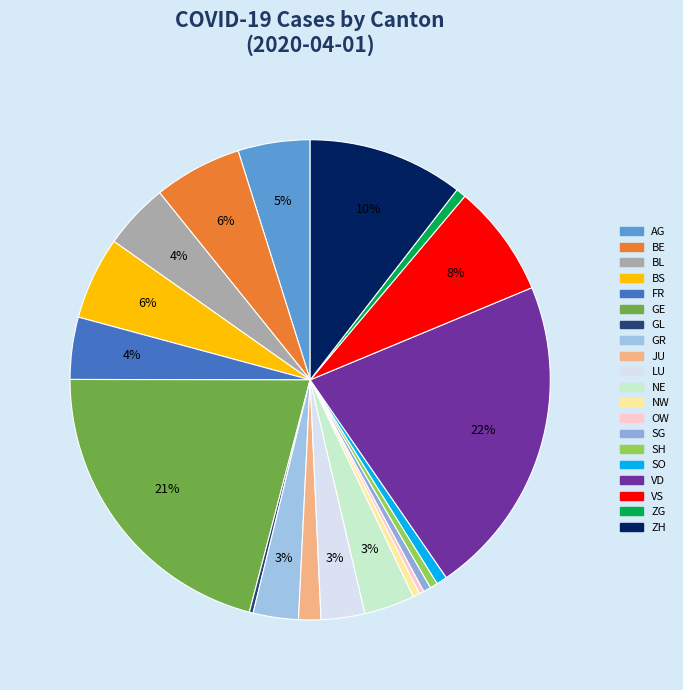

To the nearest percent, what is the combined percentage of BE and ZH?

16%